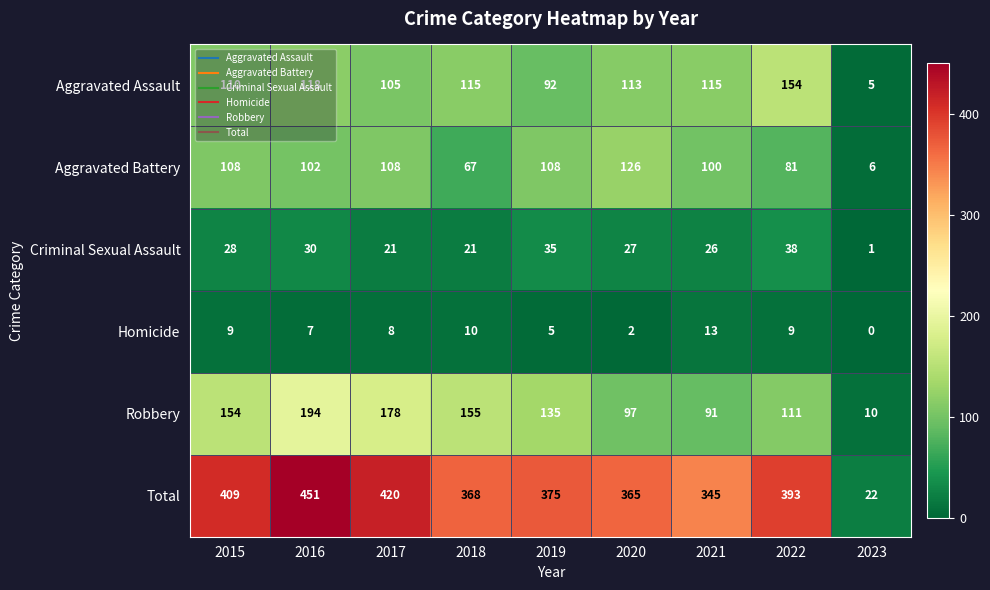

At which category is the sum across all series the highest?

2016